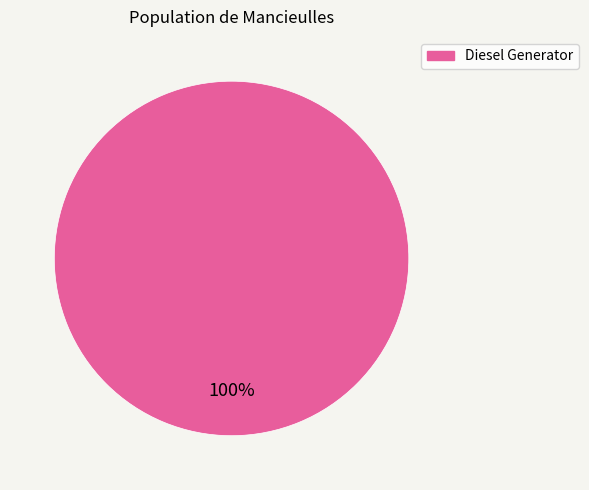

The Diesel Generator slice represents 100% of the pie. True or false?

True